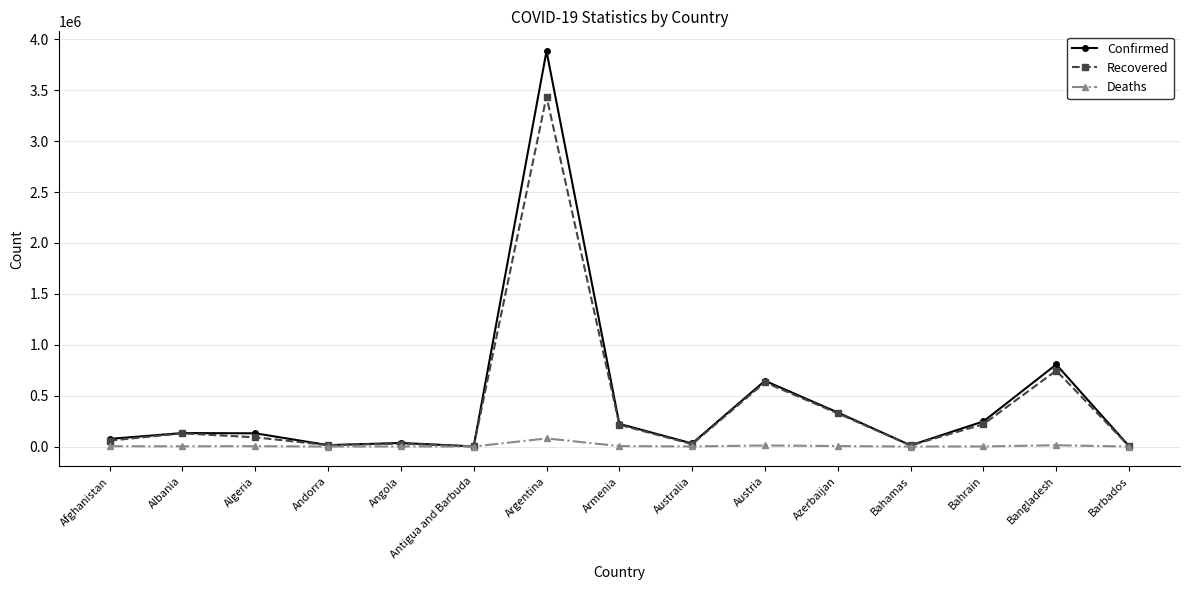

Which series changed the most between Albania and Australia?

Recovered